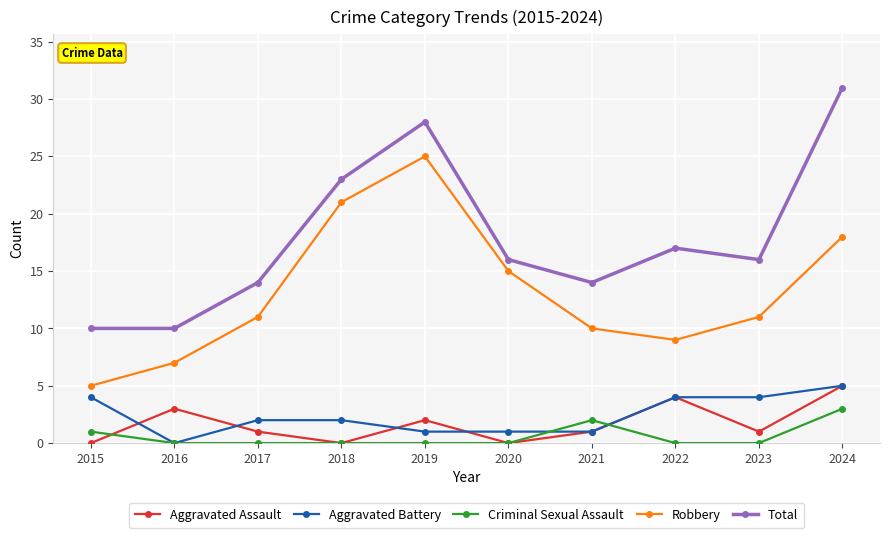

At which category does the chart reach its peak across all series?

2024